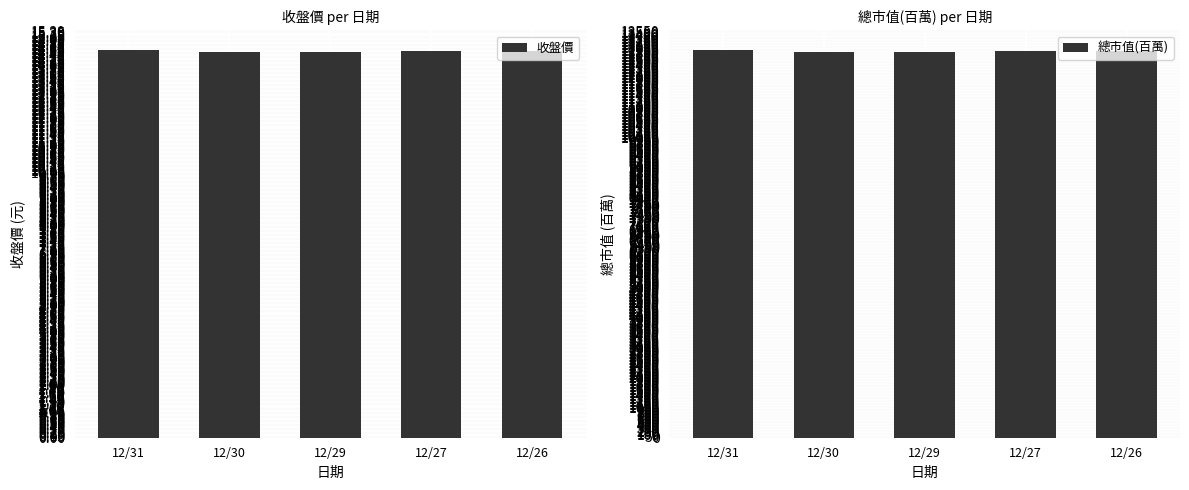

How many data points in 總市值(百萬) are above 12889?

1